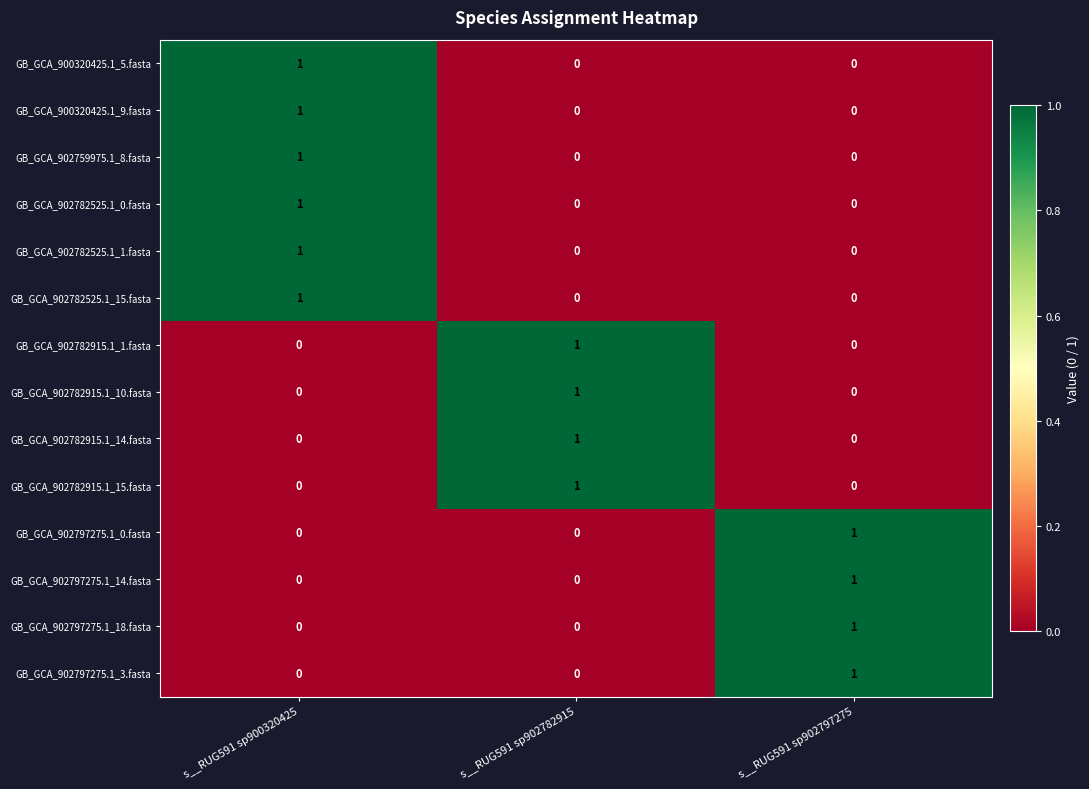

The value of GB_GCA_902797275.1_0.fasta at s__RUG591 sp900320425 is 0. True or false?

True